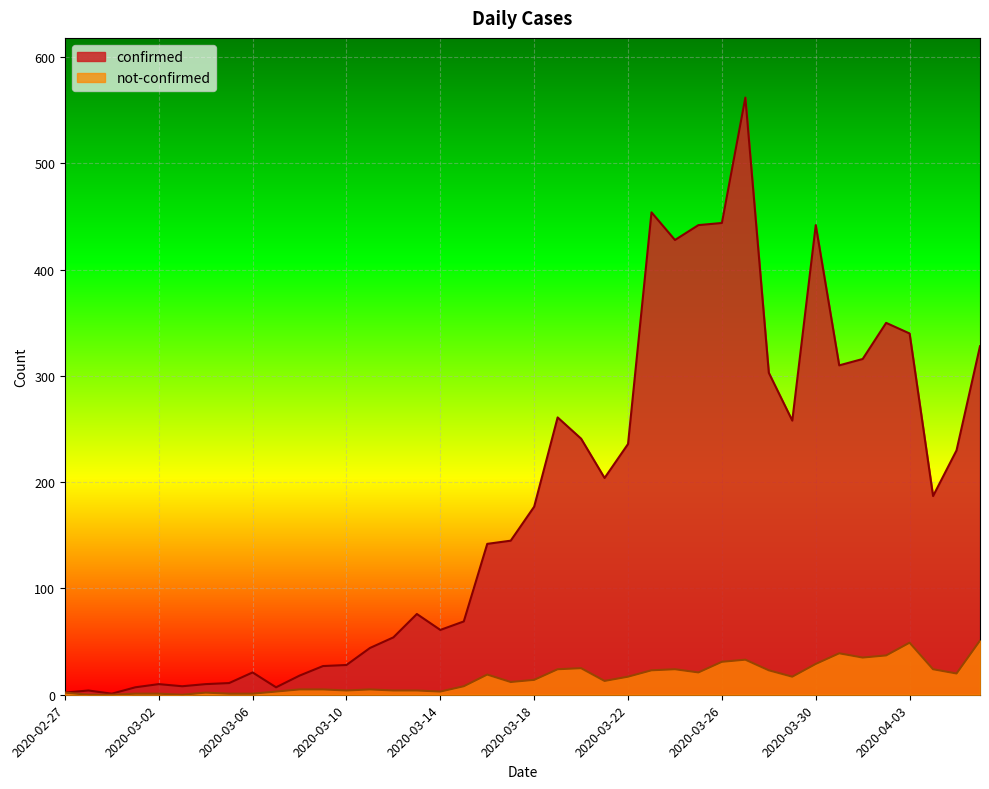

List the labels in order of confirmed value, smallest first.

2020-02-29, 2020-02-27, 2020-02-28, 2020-03-01, 2020-03-07, 2020-03-03, 2020-03-02, 2020-03-04, 2020-03-05, 2020-03-08, 2020-03-06, 2020-03-09, 2020-03-10, 2020-03-11, 2020-03-12, 2020-03-14, 2020-03-15, 2020-03-13, 2020-03-16, 2020-03-17, 2020-03-18, 2020-04-04, 2020-03-21, 2020-04-05, 2020-03-22, 2020-03-20, 2020-03-29, 2020-03-19, 2020-03-28, 2020-03-31, 2020-04-01, 2020-04-06, 2020-04-03, 2020-04-02, 2020-03-24, 2020-03-25, 2020-03-30, 2020-03-26, 2020-03-23, 2020-03-27